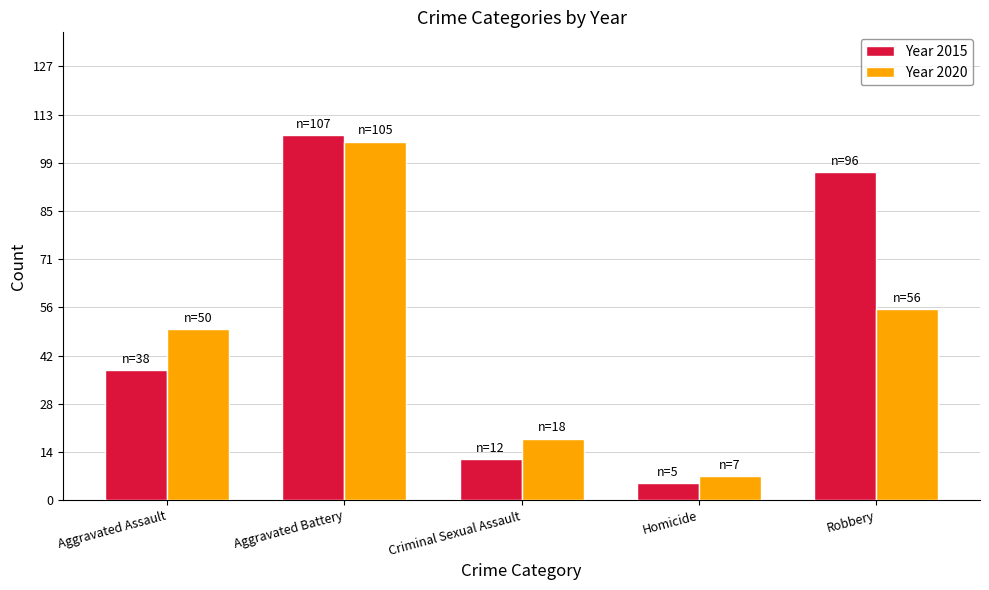

Reading left to right, what are all the values shown in this chart?

Year 2015: 38	107	12	5	96
Year 2020: 50	105	18	7	56